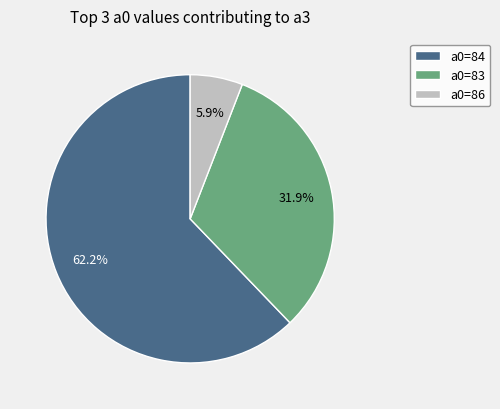

Does a0=83 account for over 50% of the chart?

No